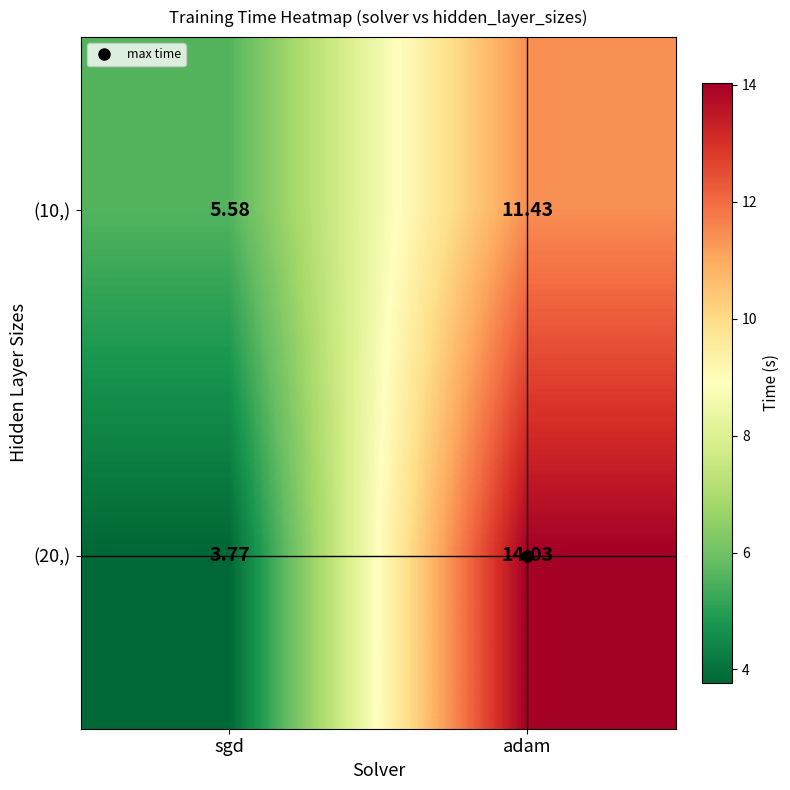

Where is (20,) nearest to the value 8?

sgd